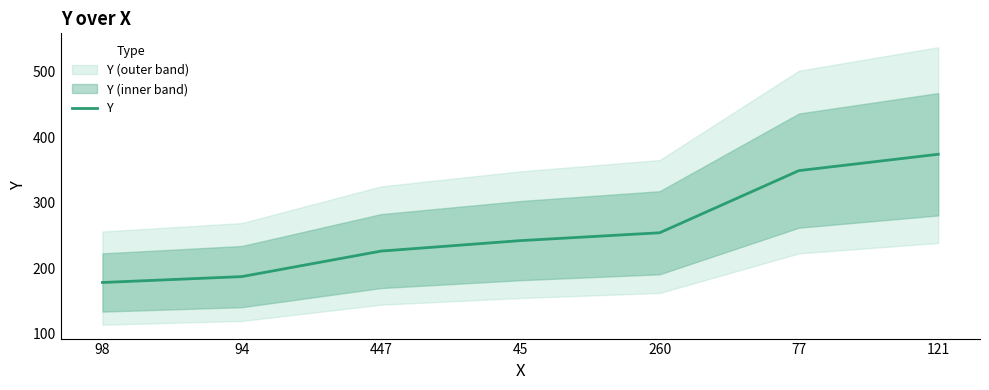

Between 45 and 77, which is larger?

77